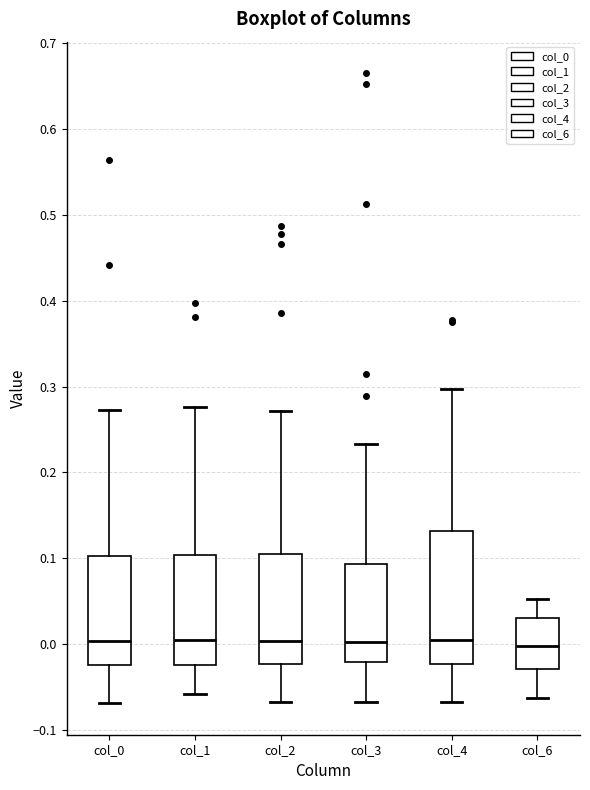

Which box is the tallest, from its lower edge to its upper edge?

col_4